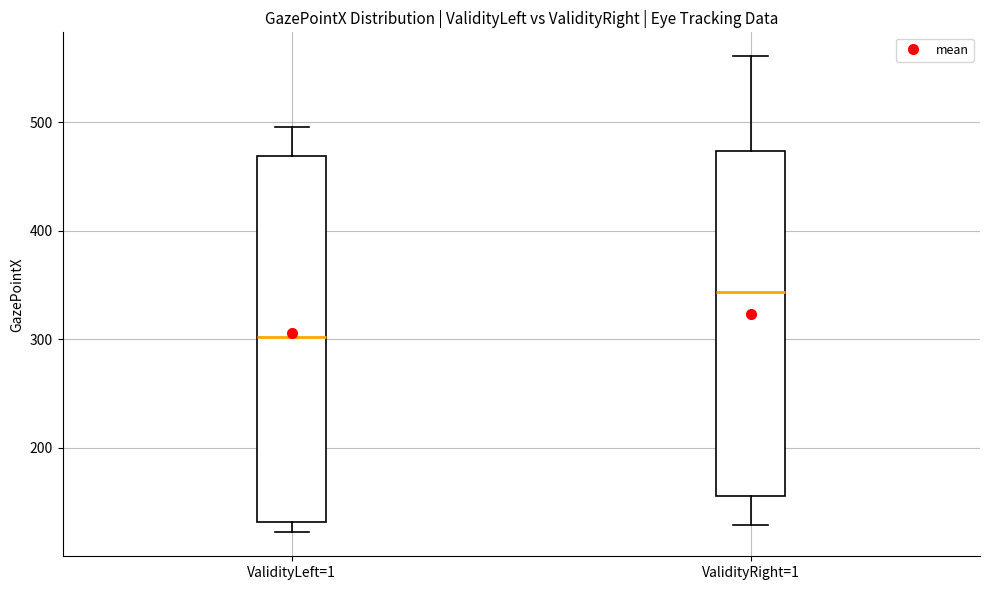

Where does the upper whisker of the box for ValidityRight=1 end on the y-axis? The values are not printed on the chart, so give them approximately, as read against the axis.

560